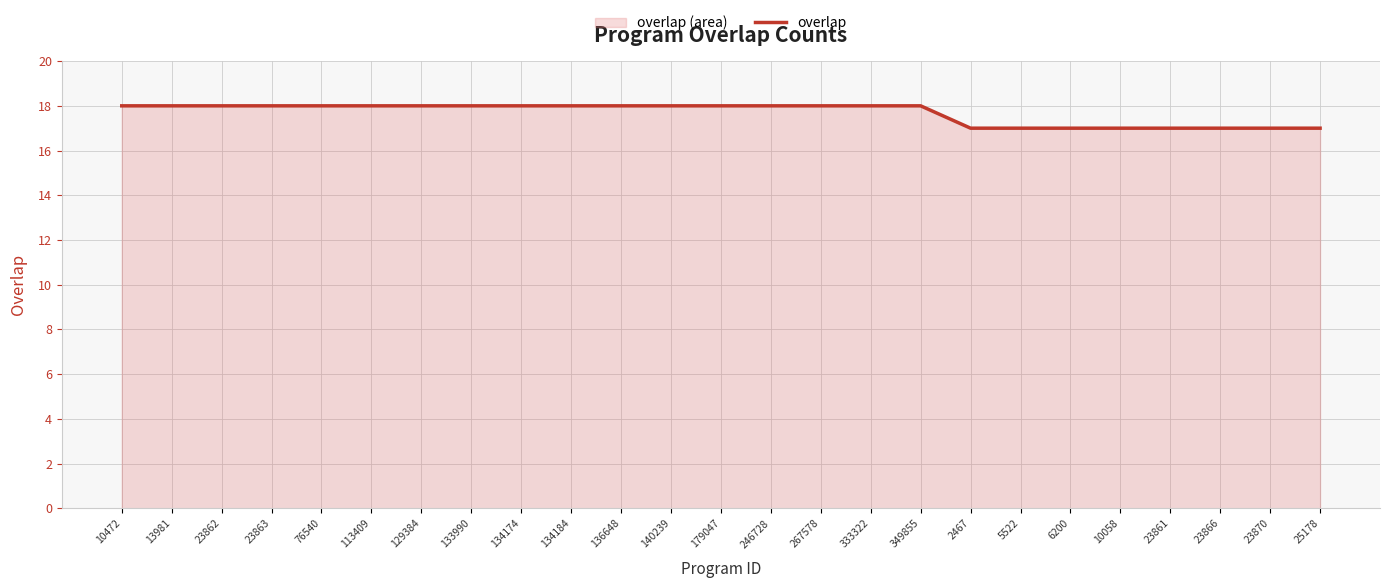

Approximately how many times larger is the value at 246728 compared to 23861?

1.1